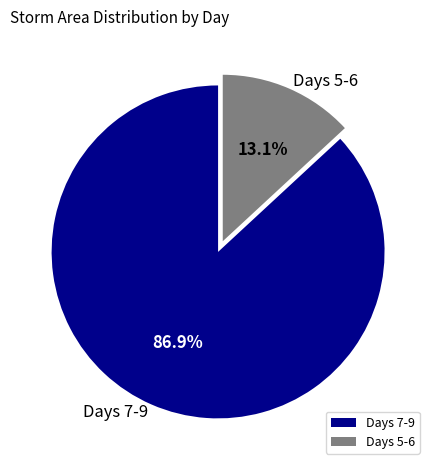

What is the smallest slice in the pie chart?

Days 5-6